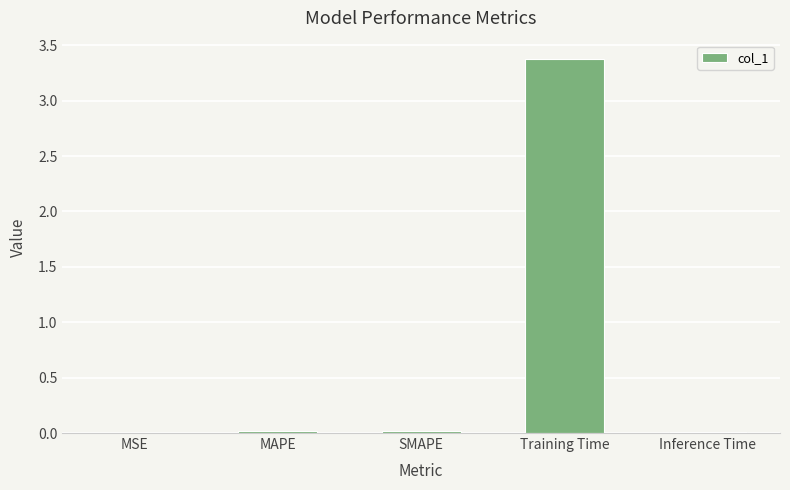

True or false: the data shows 4.9 at Training Time.

False